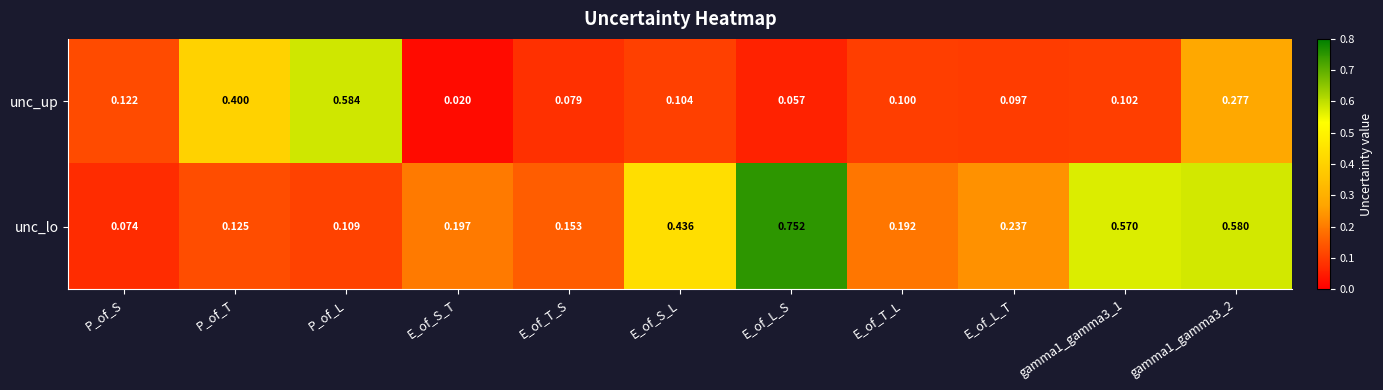

List the series in order of their peak value, highest first.

unc_lo, unc_up